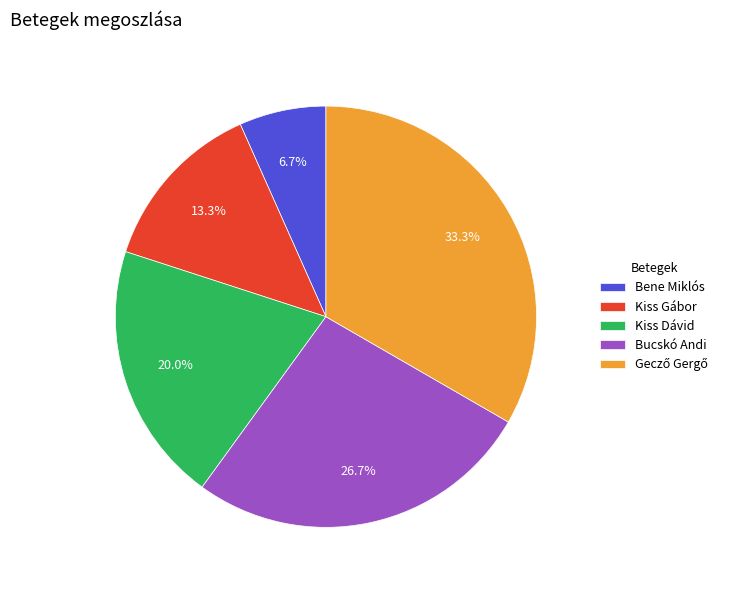

Combined, do Bene Miklós and Bucskó Andi account for over 50%?

No